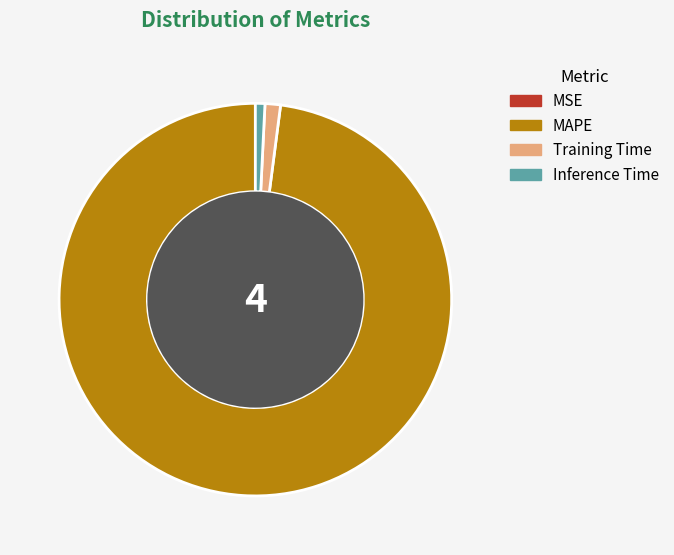

Is there a majority slice in this chart?

Yes